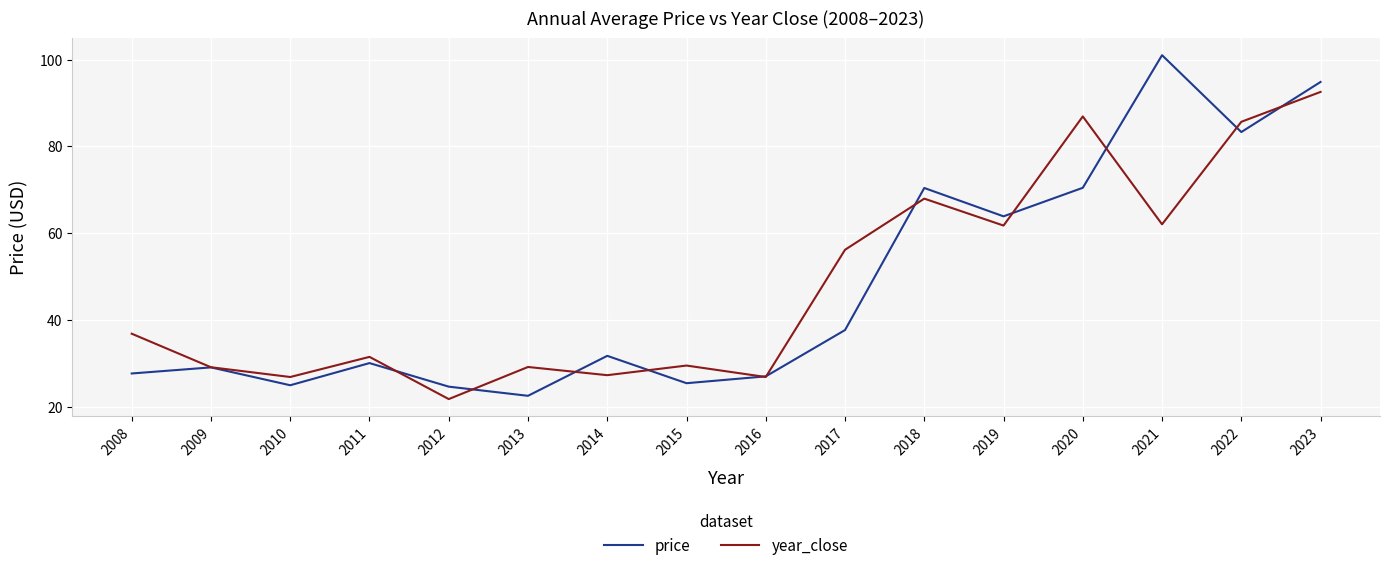

What is the greatest value displayed?

101.0